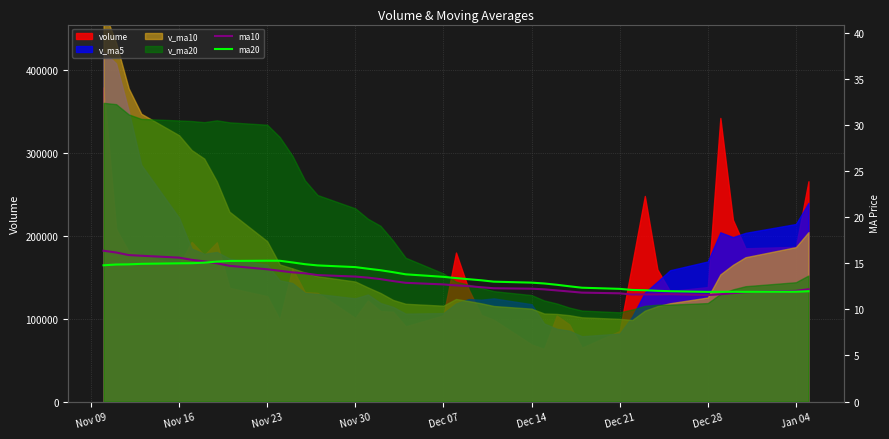

What is the sum of all ma20 values?

543.0